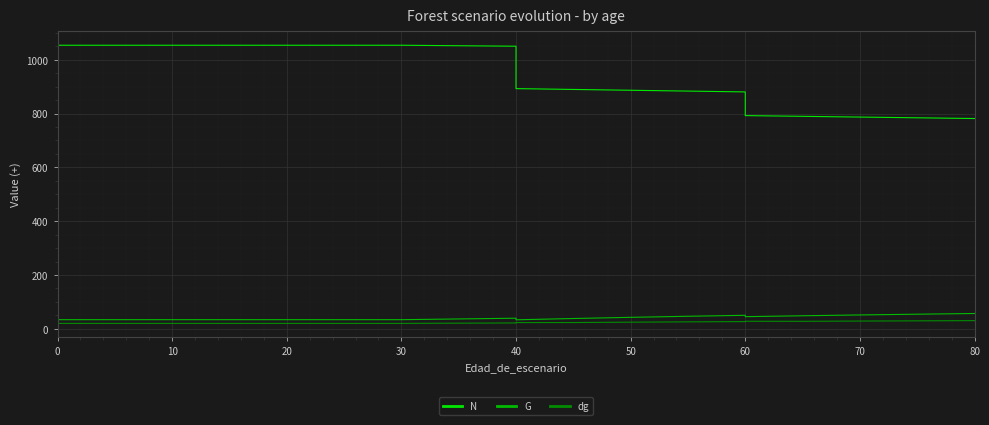

At which category does dg reach its first local valley?

15